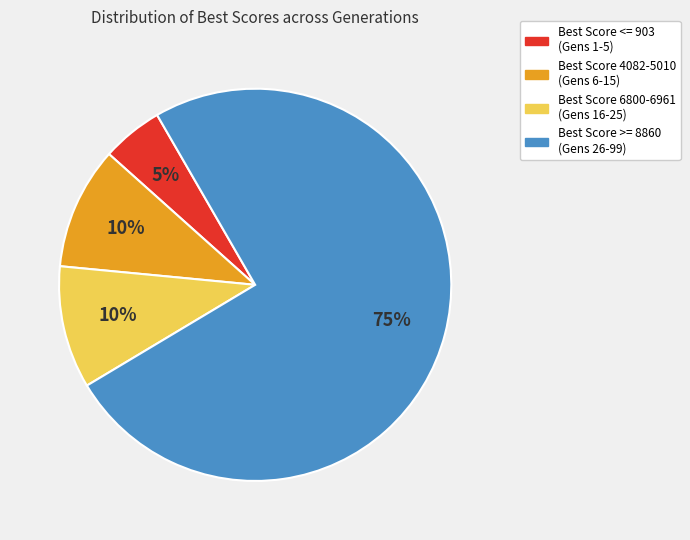

How many slices are in this pie chart?

4